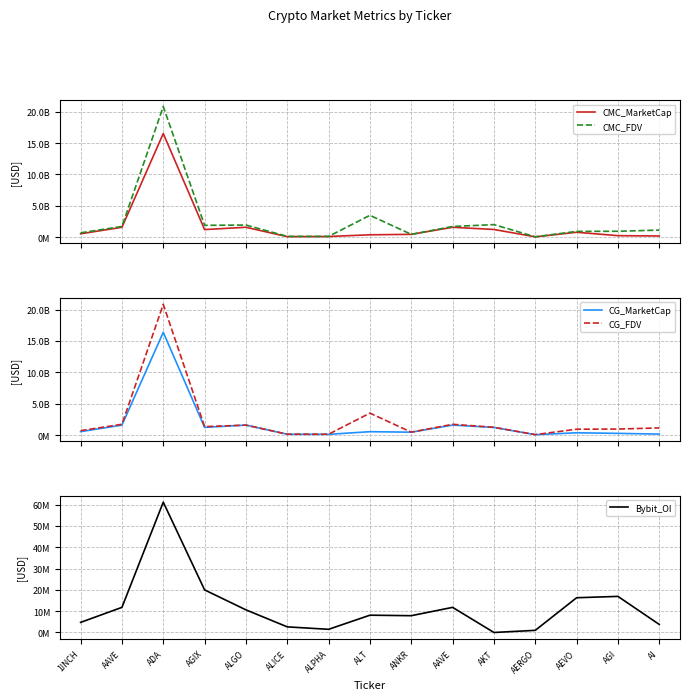

What is the difference between the maximum and minimum values in the CMC_FDV series?

20764172523.5